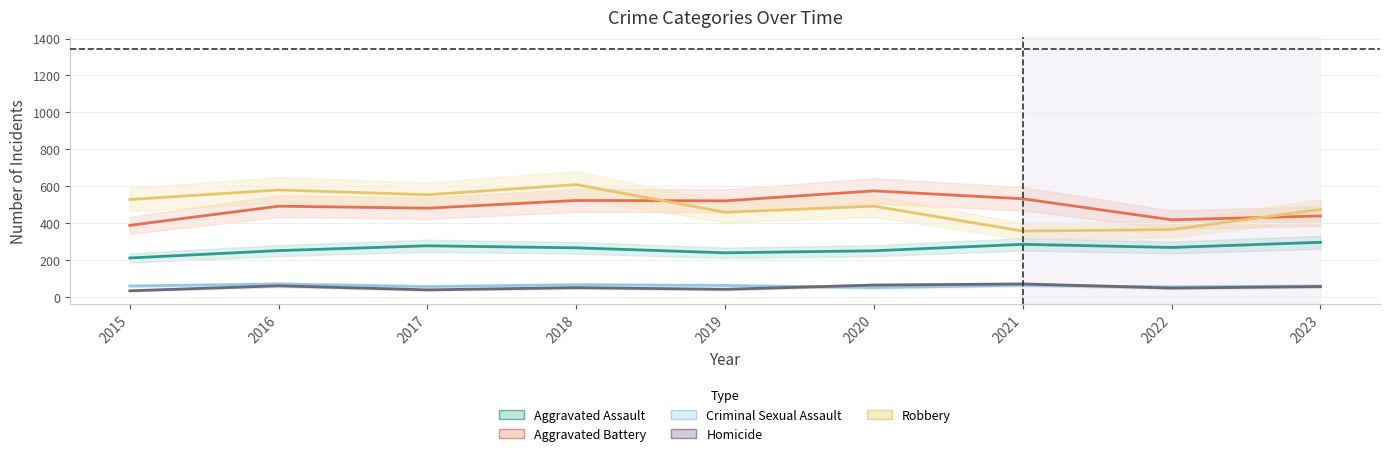

True or false: Aggravated Battery and Aggravated Assault cross at least once.

False